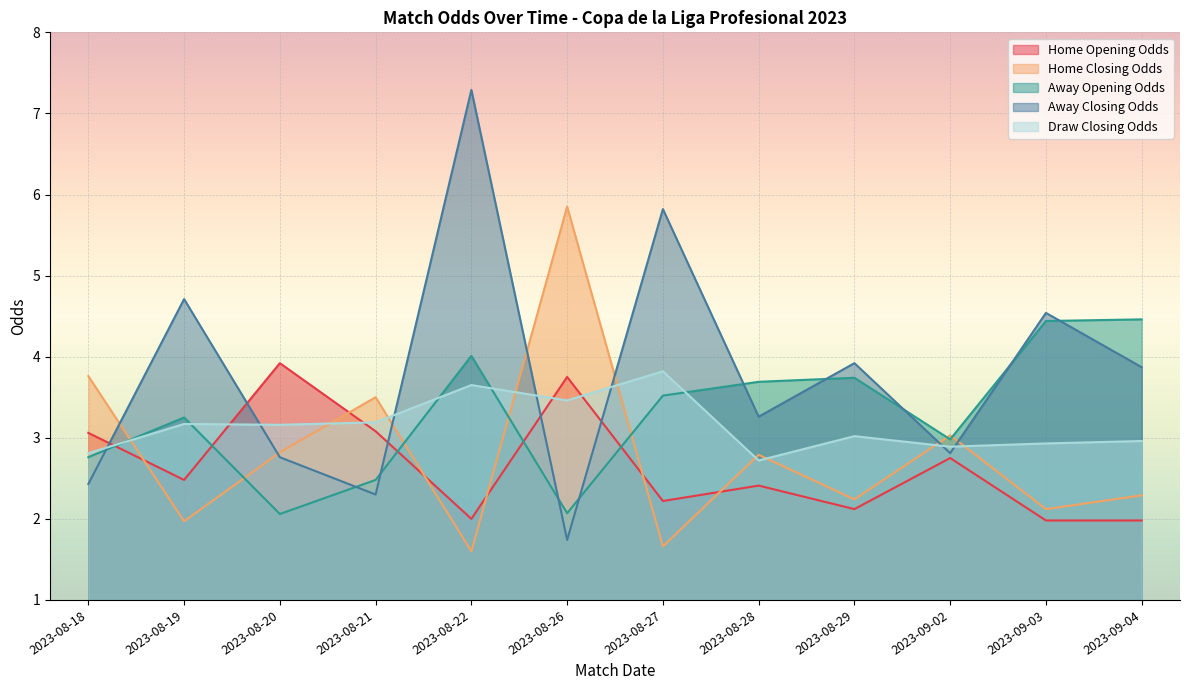

Which has a higher value, 2023-09-03 or 2023-08-18?

2023-08-18